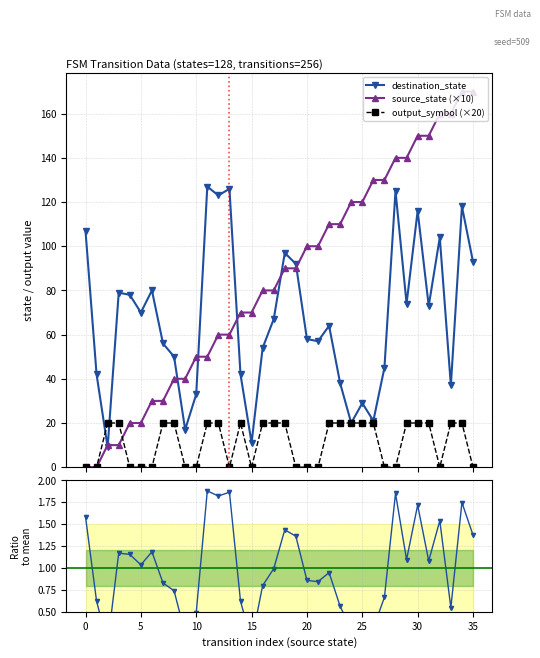

True or false: output_symbol (×20) has more than 1 interior local peaks.

False